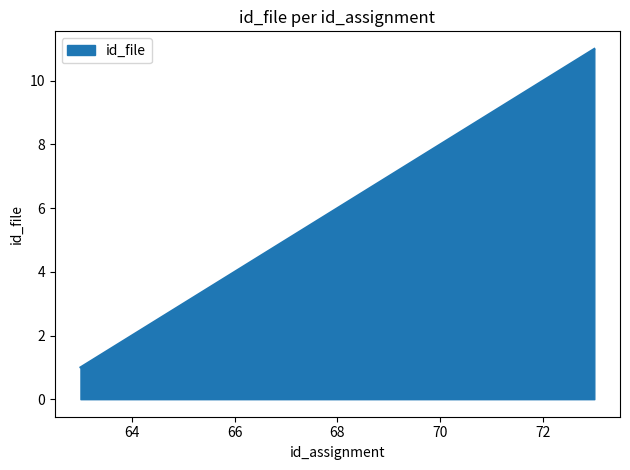

Does the chart have visible grid lines?

No